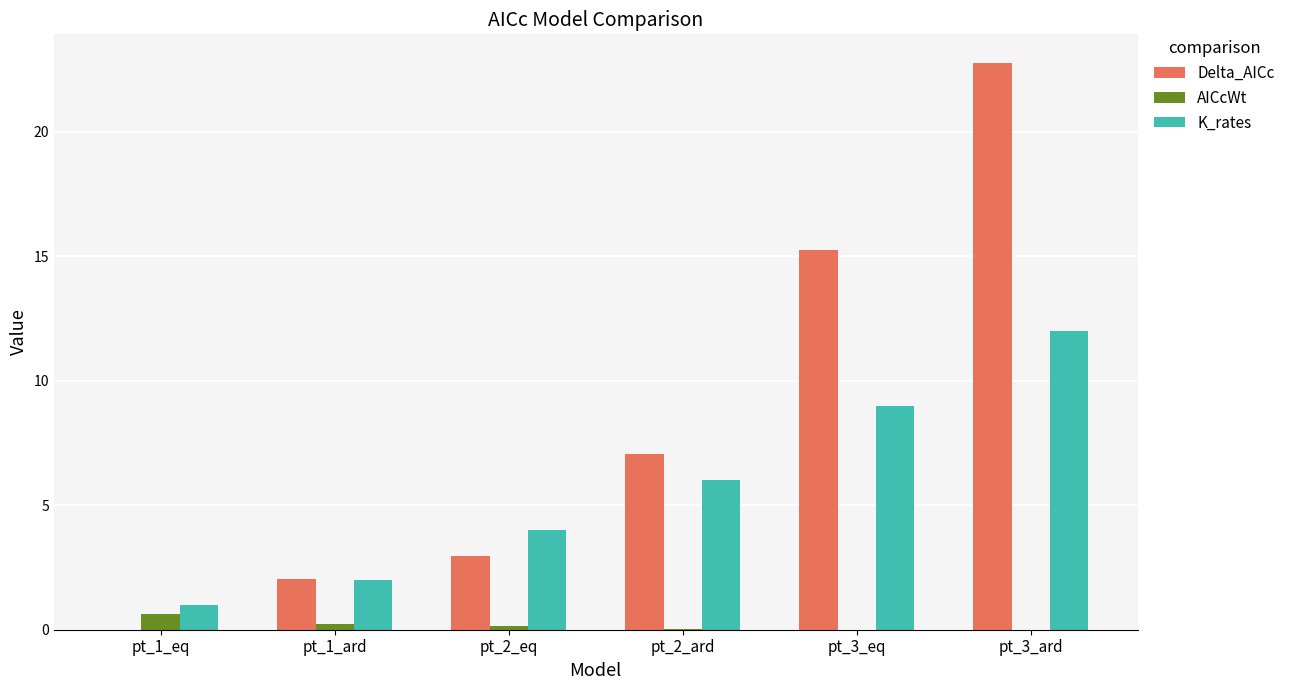

What is the maximum value for AICcWt?

0.6